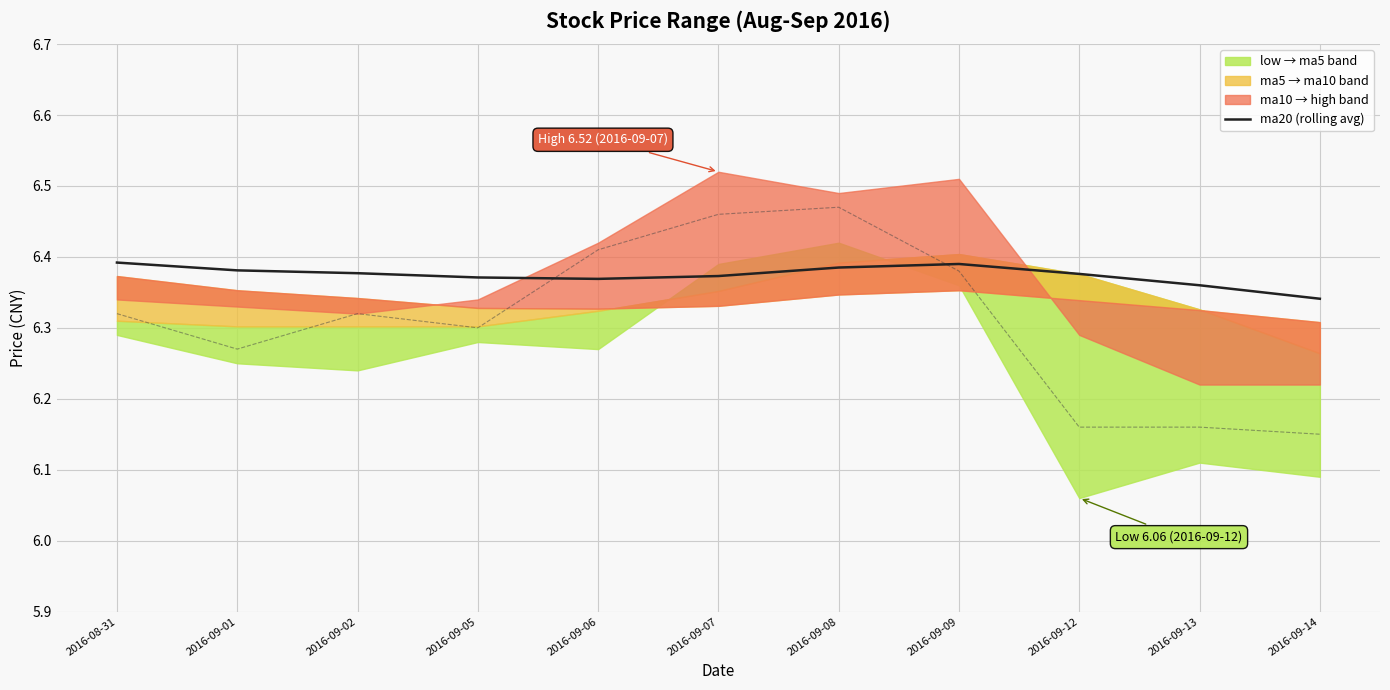

Count the ma20 values in the range 6 to 7.

11